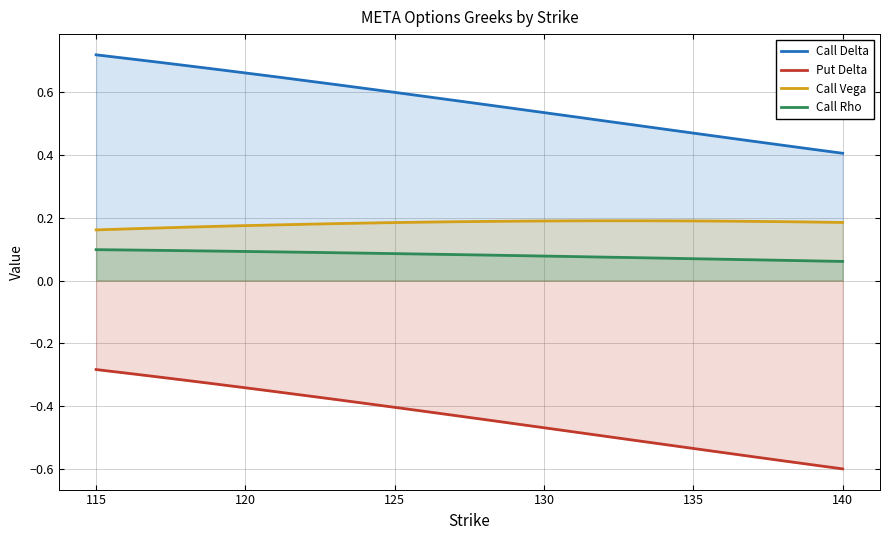

How many categories are shown in the chart?

26